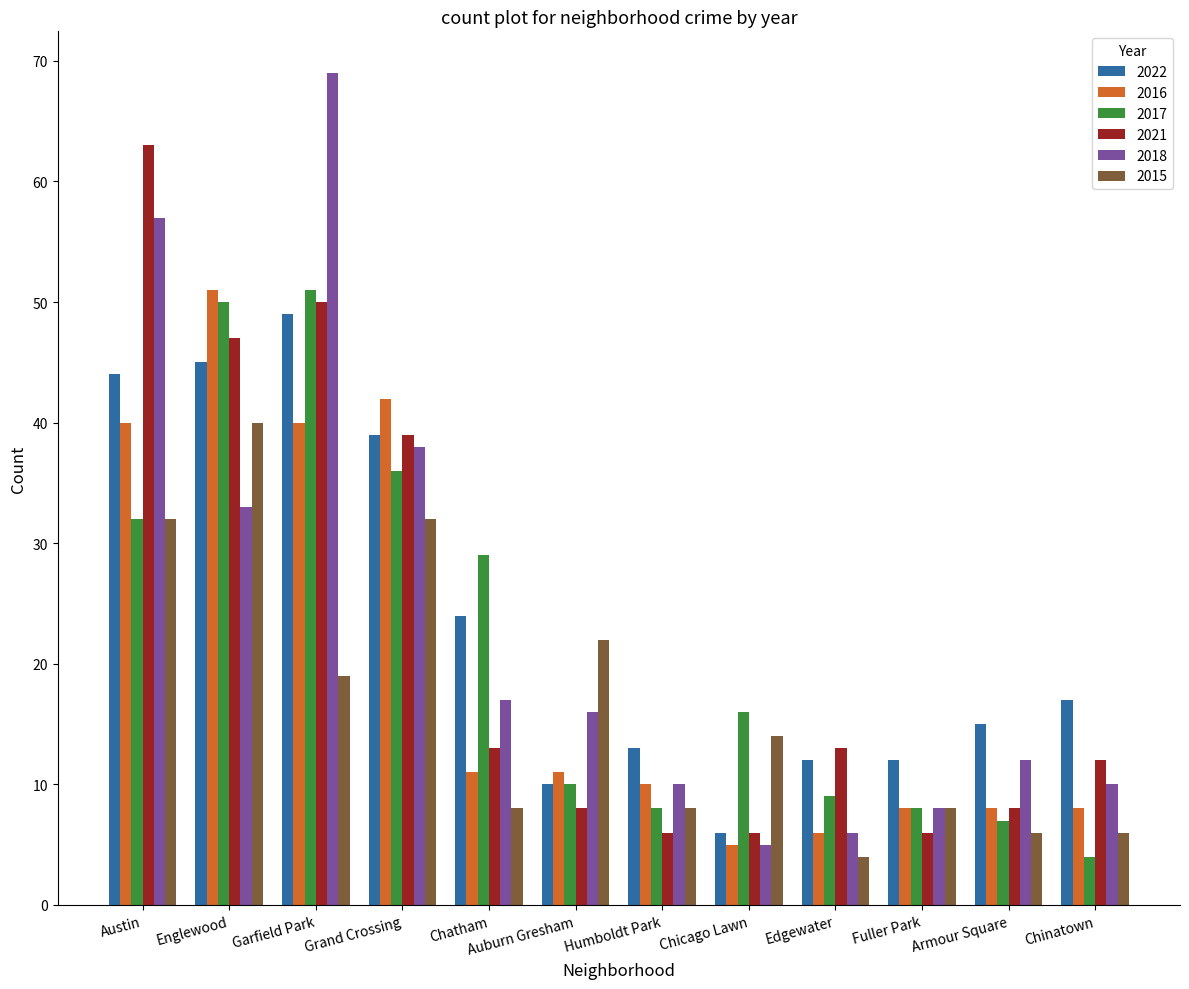

Are the bars horizontal?

No